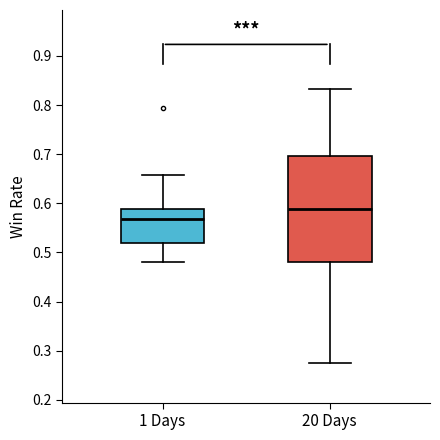

Reading left to right, read every box against the y-axis: the position of its median line, the range the box covers, and the ends of its whiskers. The values are not printed on the chart, so give them approximately, as read against the axis.

1 Days: median 0.57, box 0.52 to 0.59, whiskers 0.48 to 0.66
20 Days: median 0.59, box 0.48 to 0.70, whiskers 0.27 to 0.83